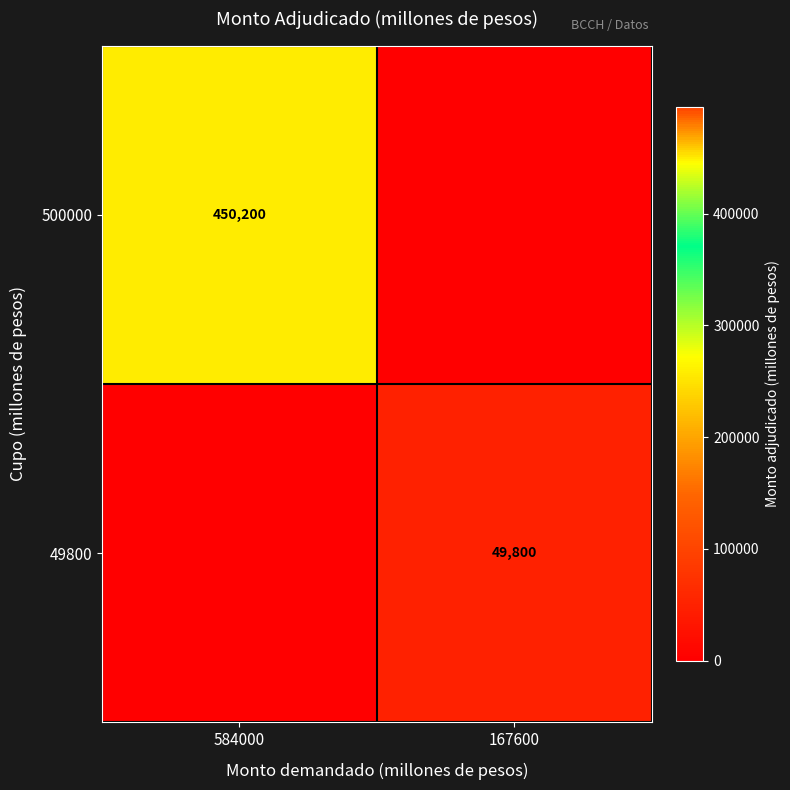

Is it true that 500000 equals 450200 at 584000?

True